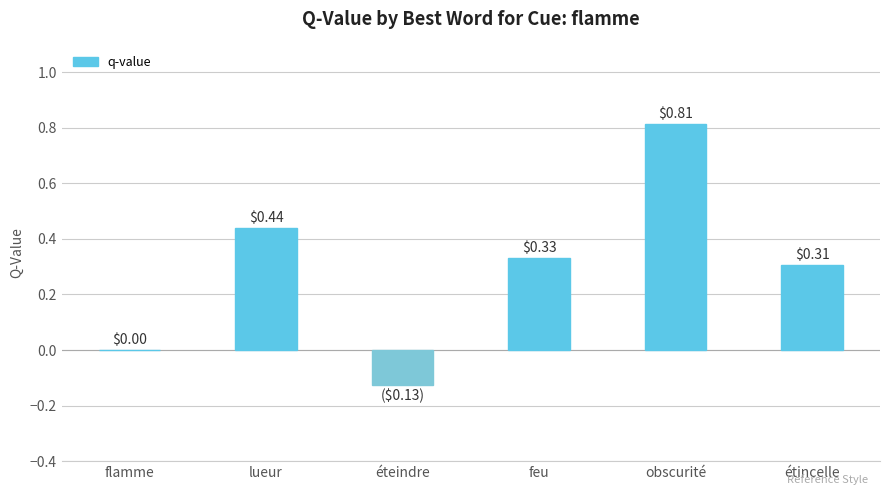

What is the sum of all values?

1.8